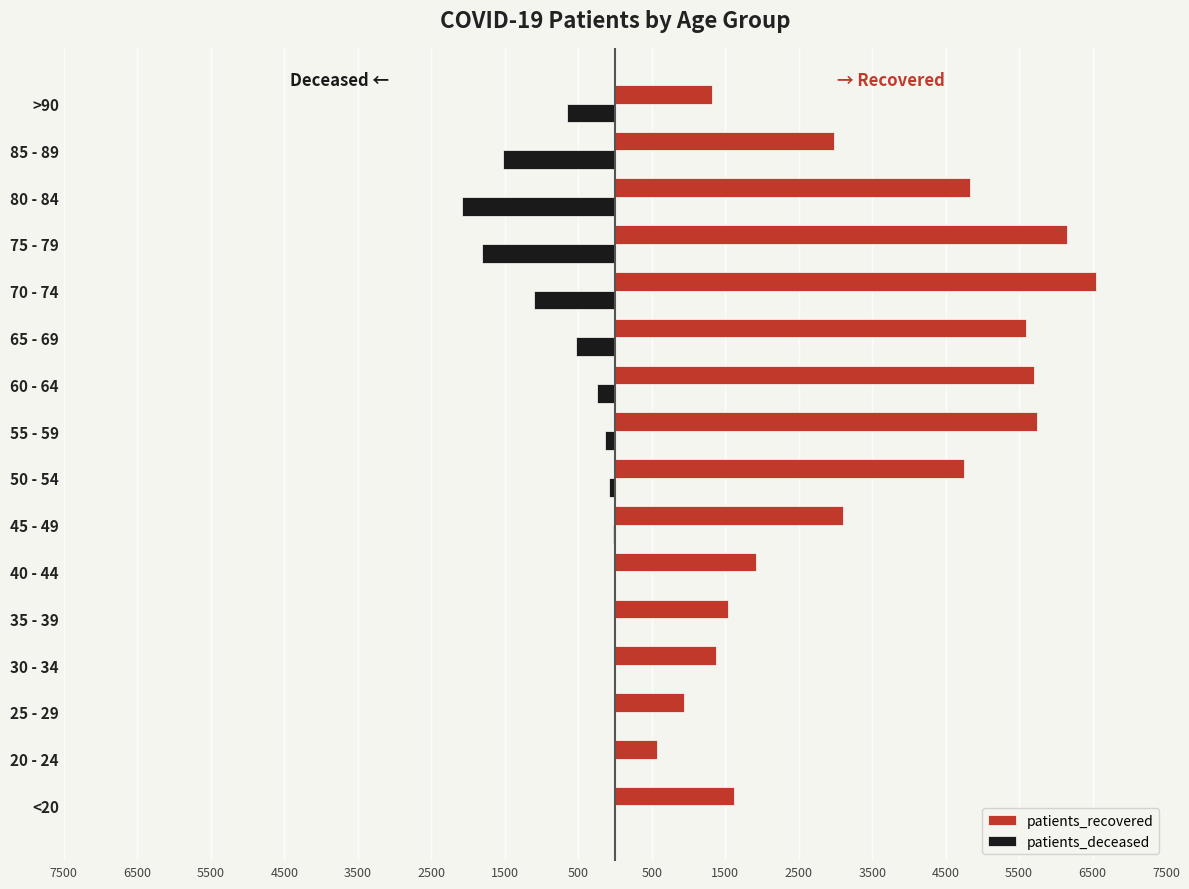

What is the average value of the patients_deceased series?

-514